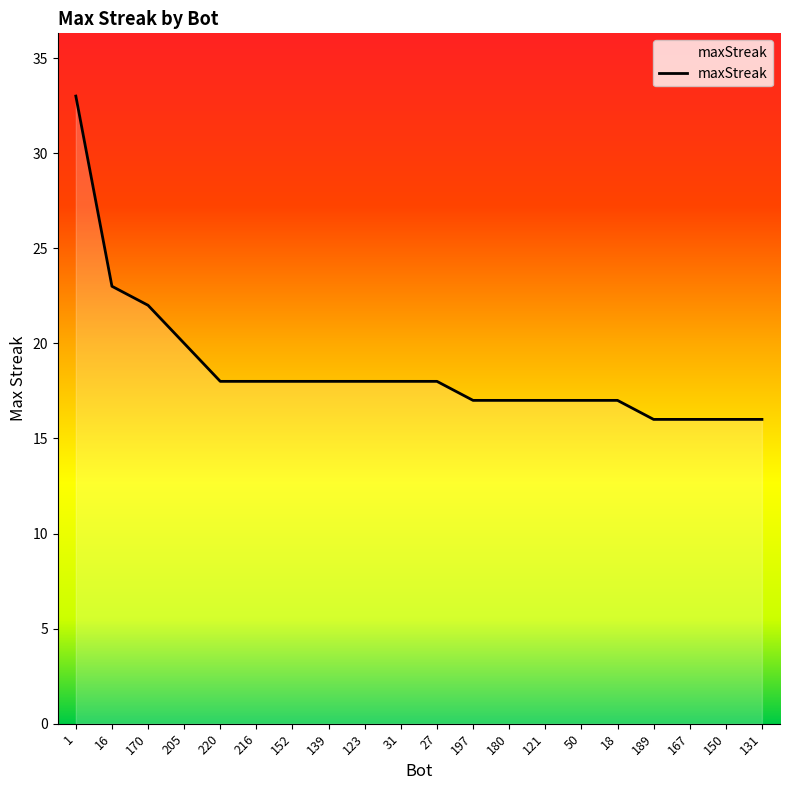

Does the chart display data point markers on the line(s)?

No